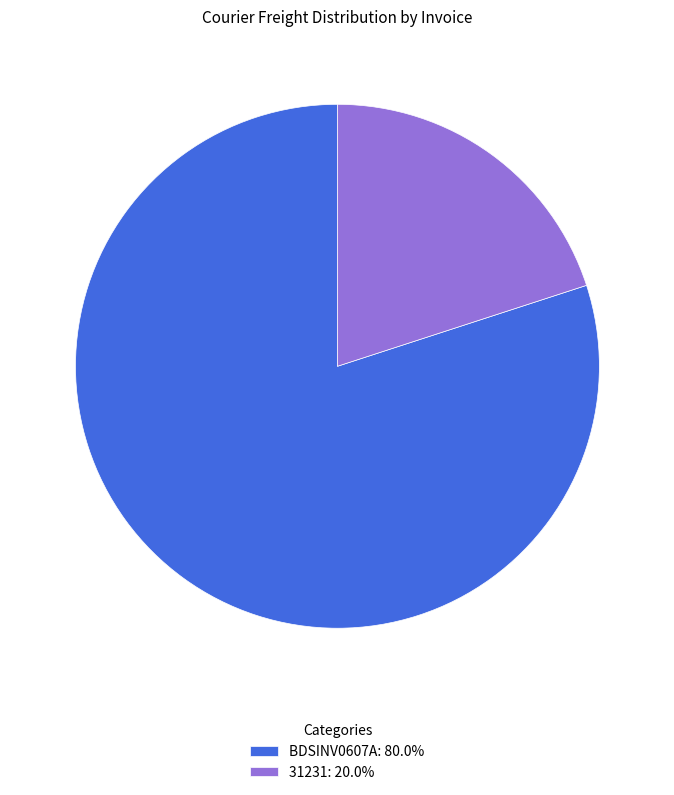

What is the majority slice?

BDSINV0607A